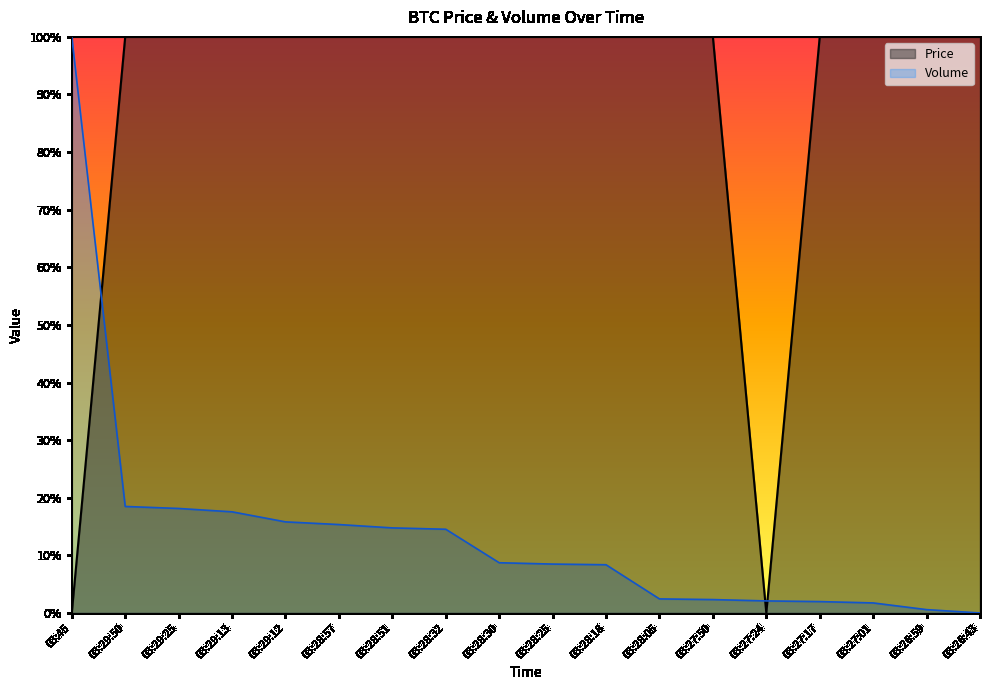

Which series has the largest total across all categories?

Price